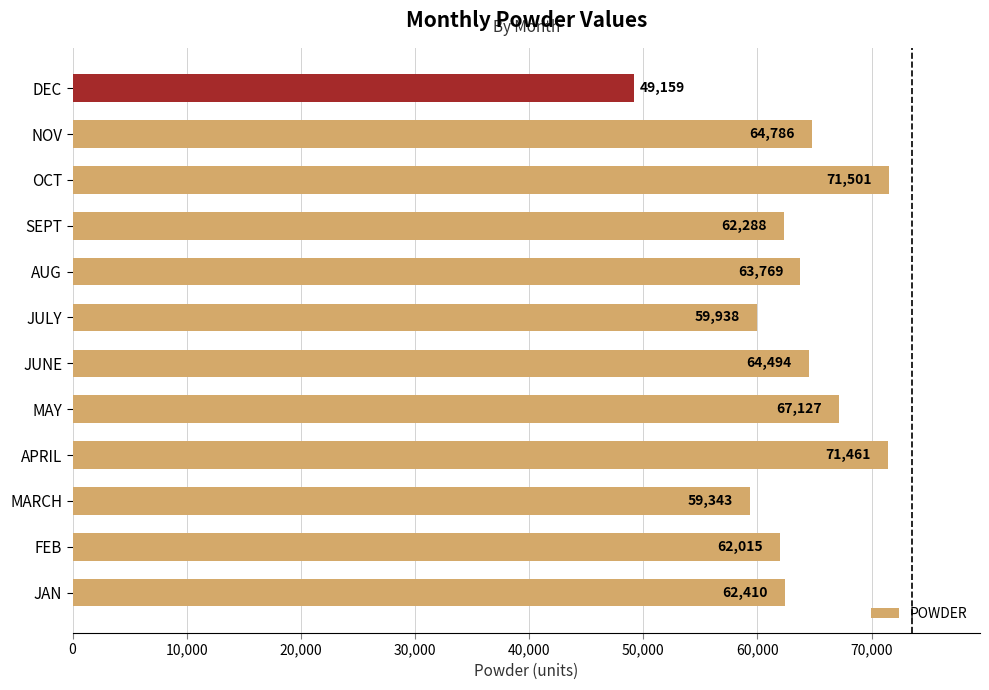

What is the sum of the values at OCT and APRIL?

142962